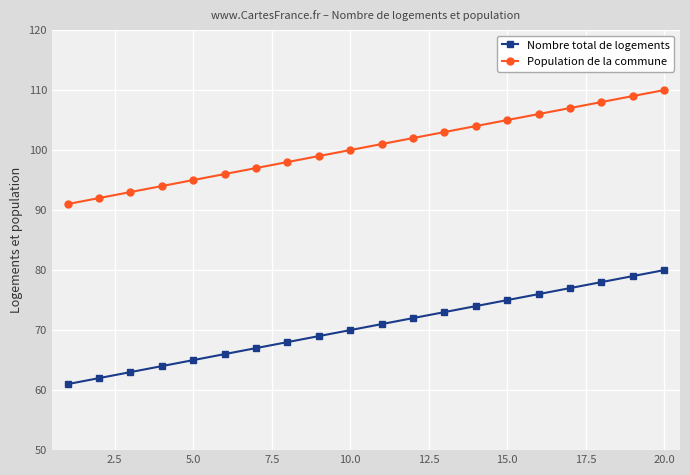

What is the difference between the maximum and minimum values in the Population de la commune series?

19